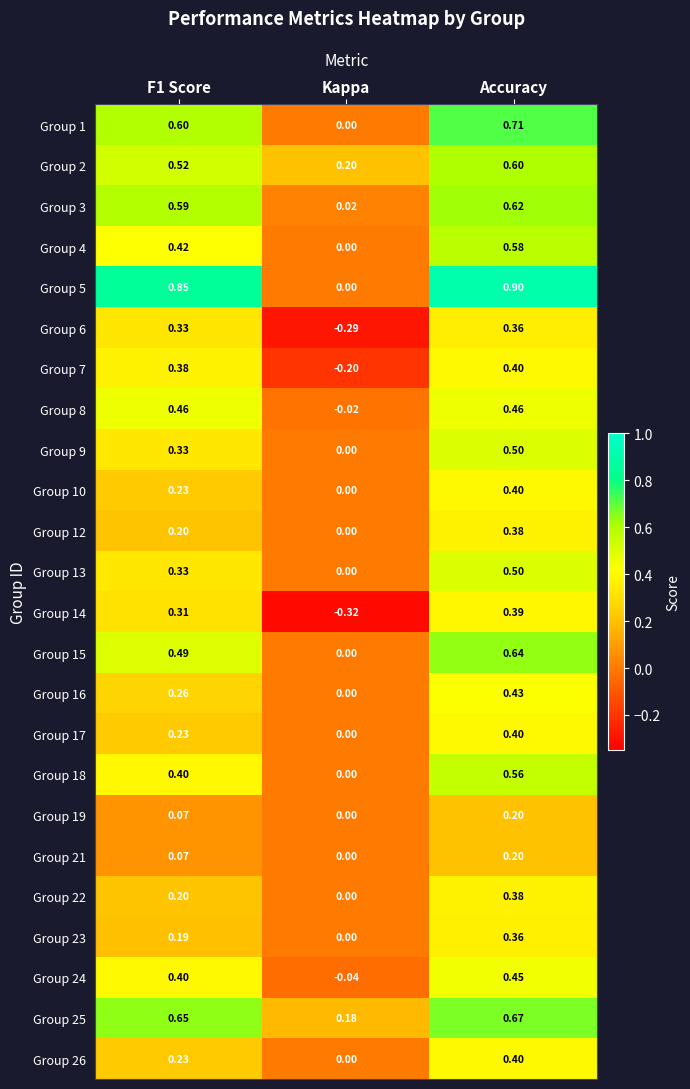

At which category does the chart reach its minimum across all series?

Kappa